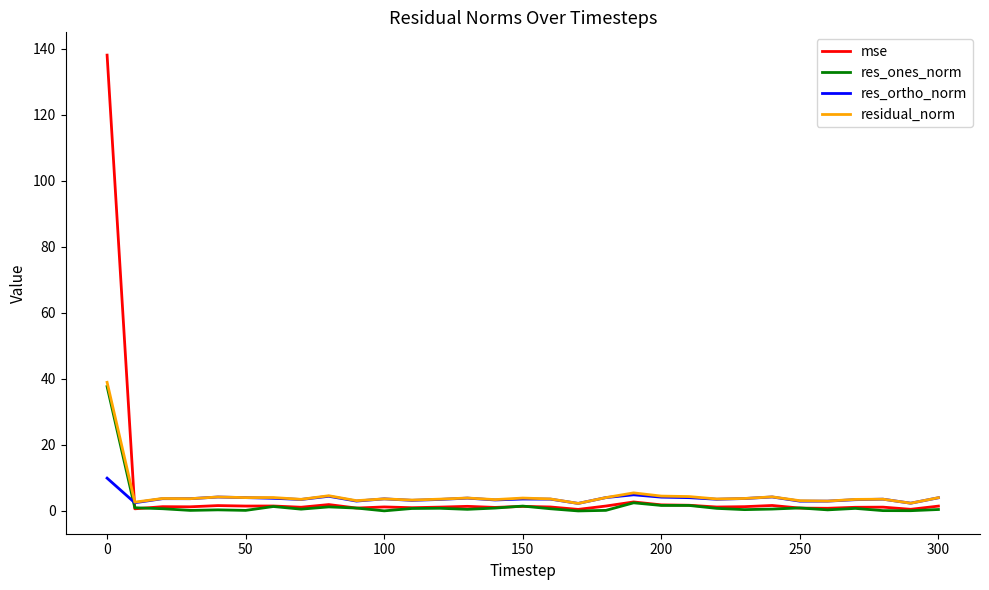

Which series has the widest spread of values?

mse